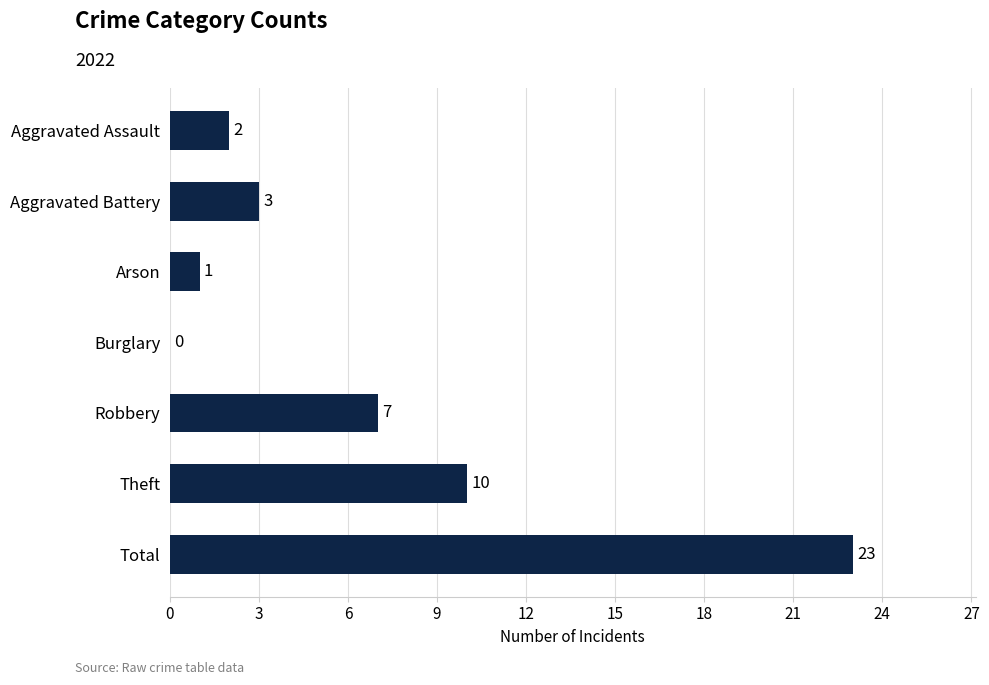

True or false: the data shows 3 at Aggravated Battery.

True